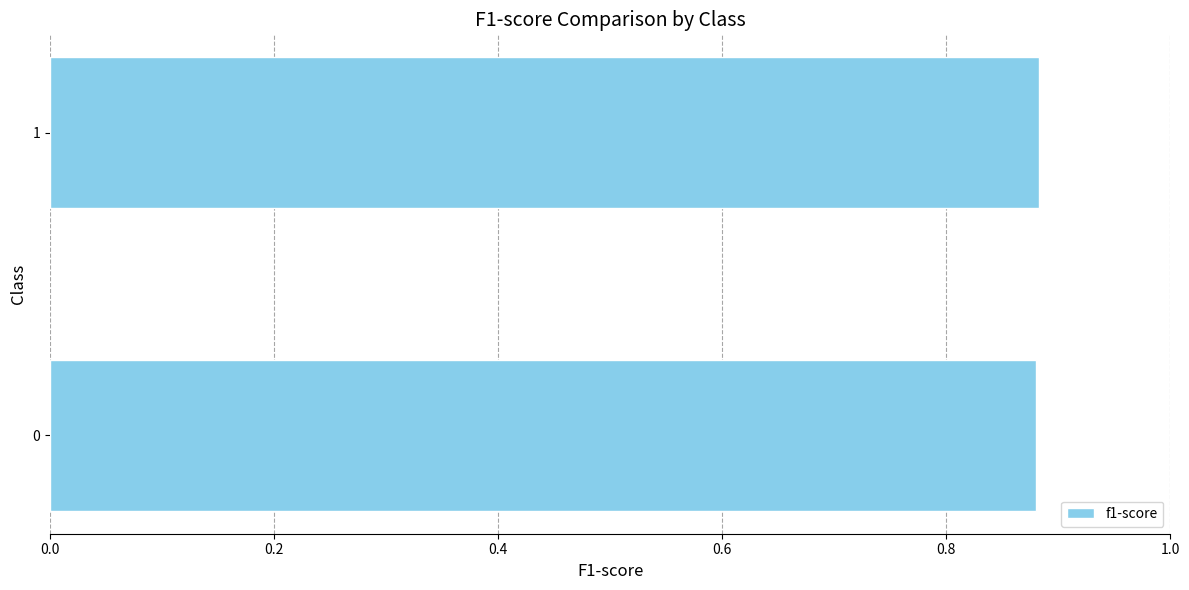

What is the sum of all values?

1.8